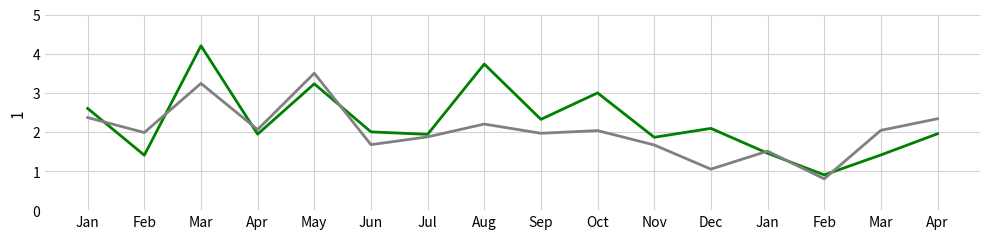

How many lines are shown in the chart?

2